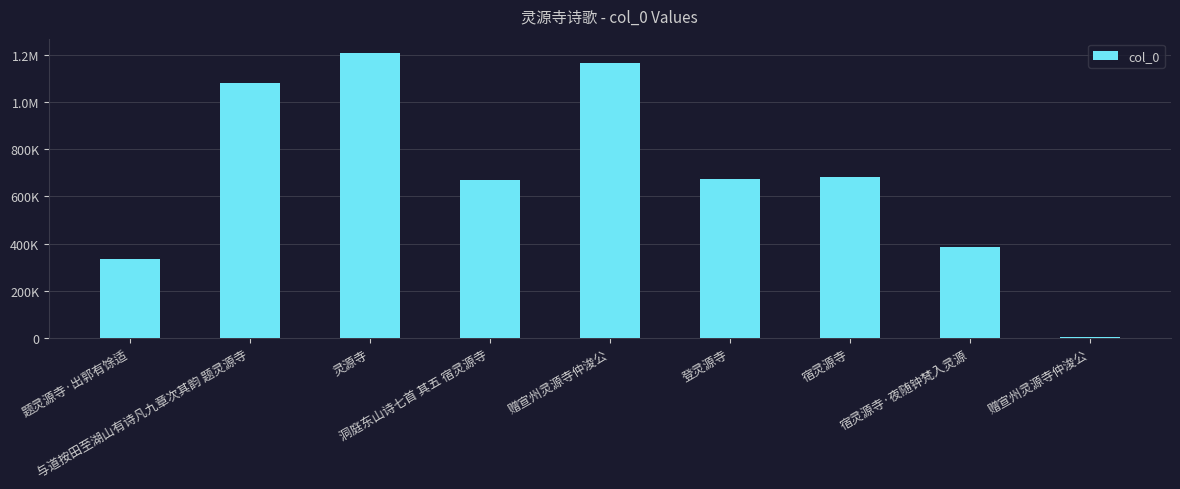

What is the approximate value at 题灵源寺·出郭有馀适?

335244